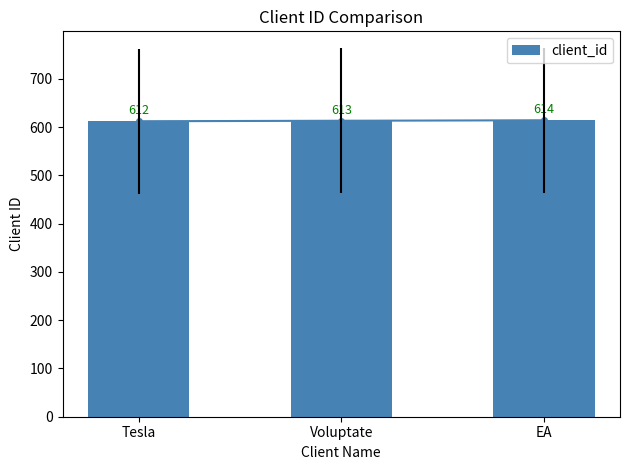

What is the change in value from Tesla to Voluptate?

+1